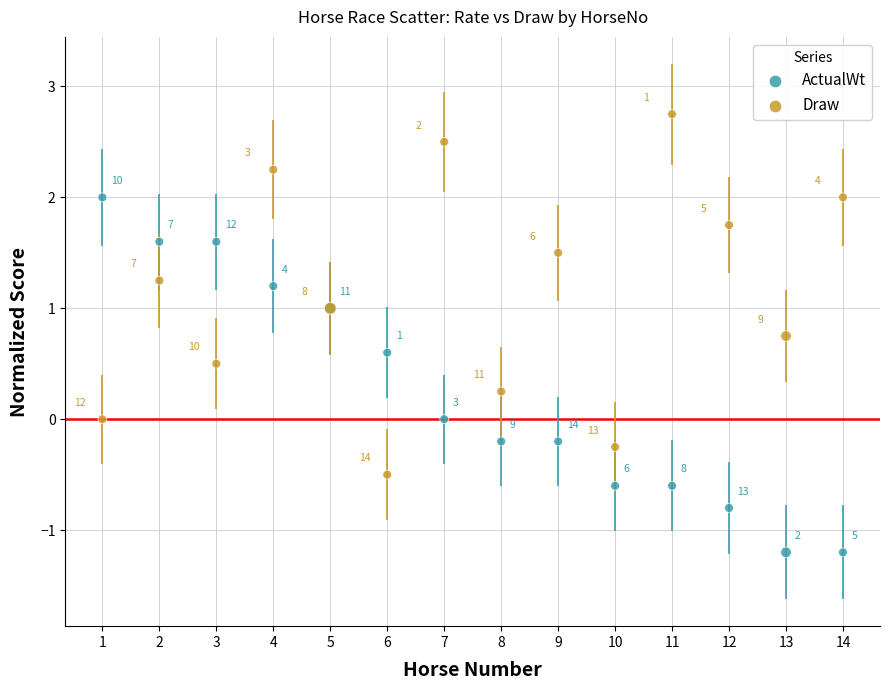

What are all the series names shown in the legend?

ActualWt, Draw